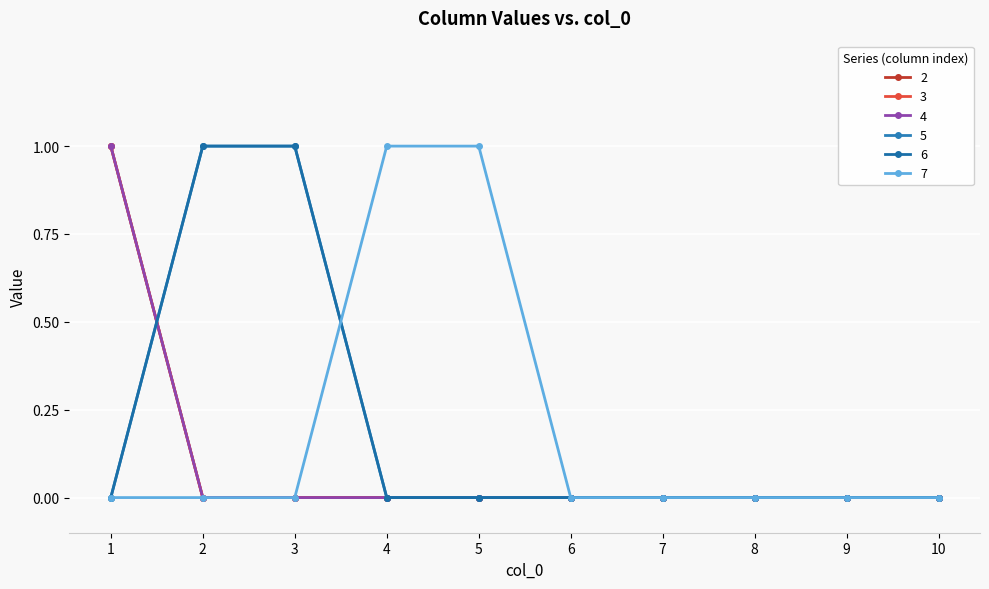

Is this an area chart (filled region under the line)?

No